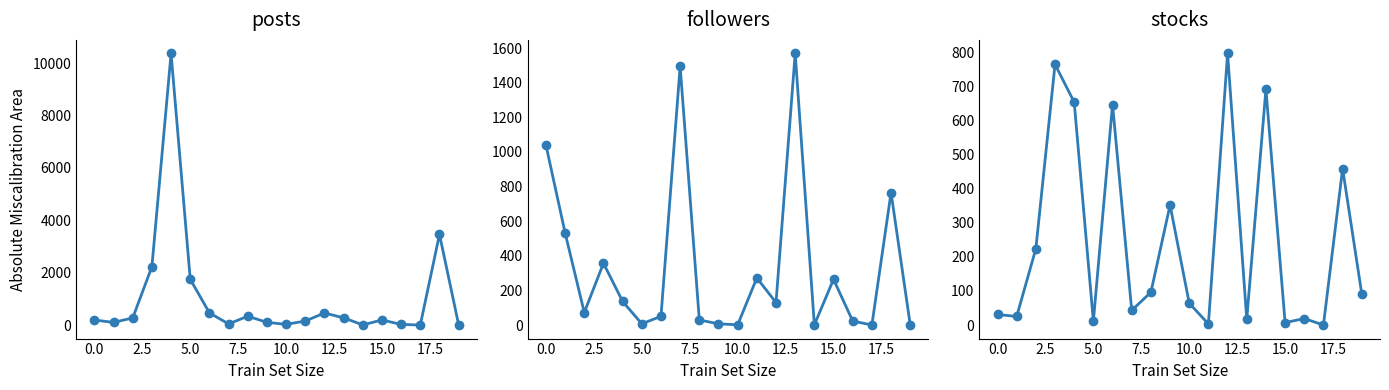

At which label does followers reach its minimum?

17